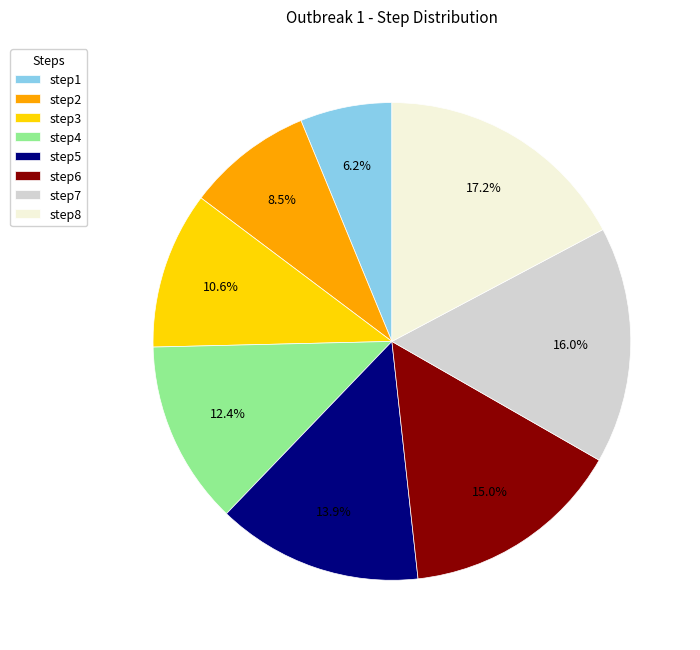

How many slices are in this pie chart?

8